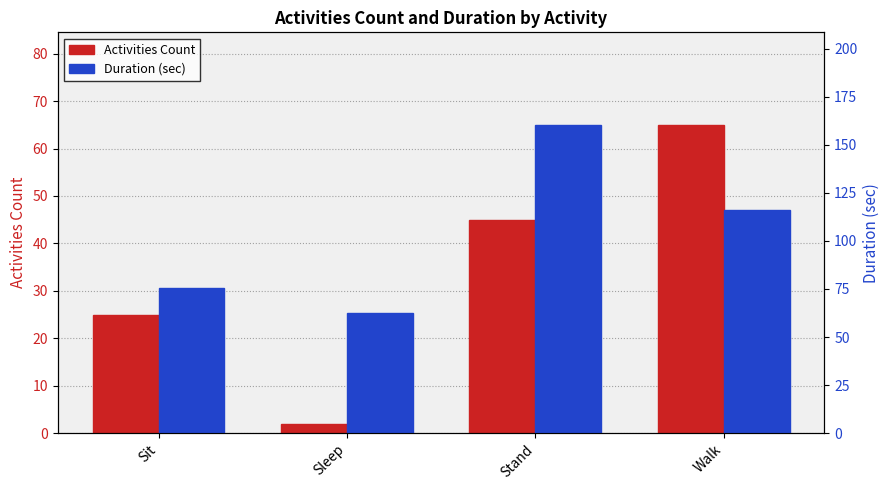

What position from the left is Stand?

3